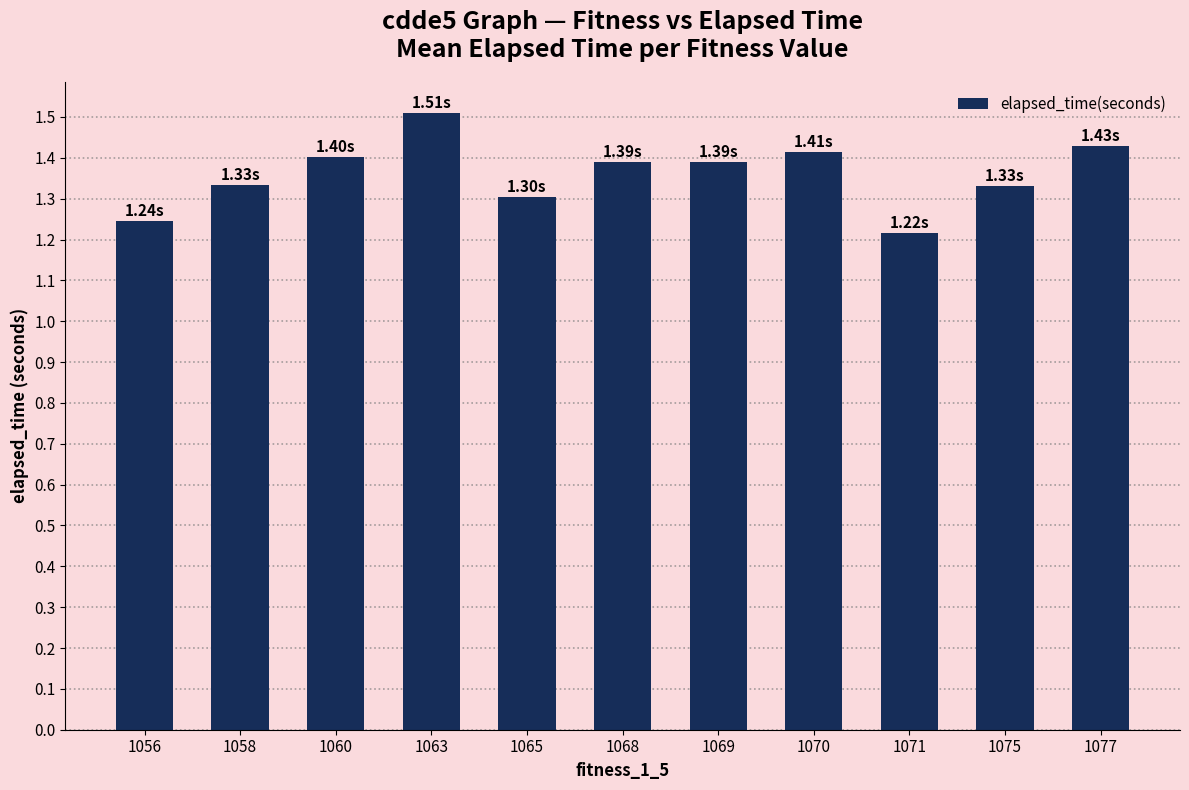

The chart shows a value of 1.3 at 1058. True or false?

True